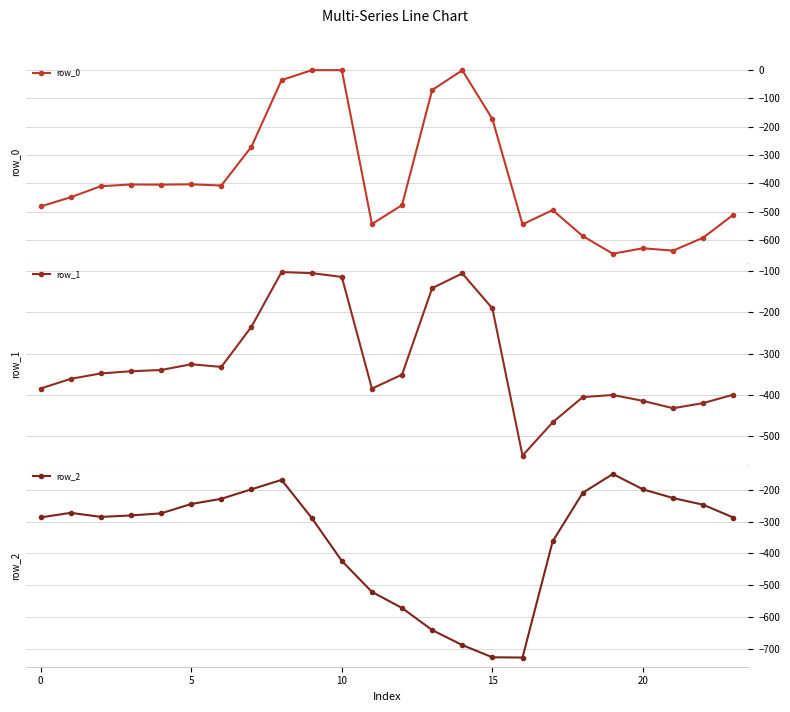

The row_1 series shows -58.8 at 8. True or false?

False